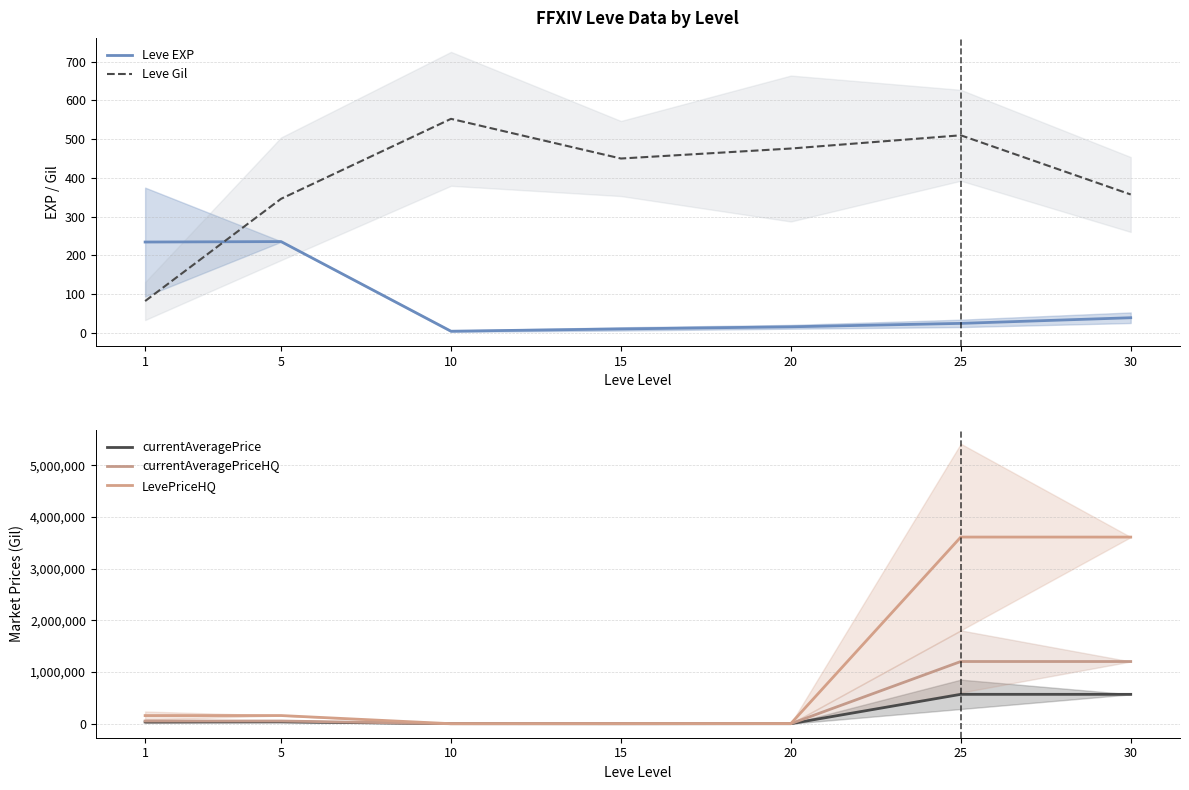

At how many categories does at least one series exceed 1129095?

2